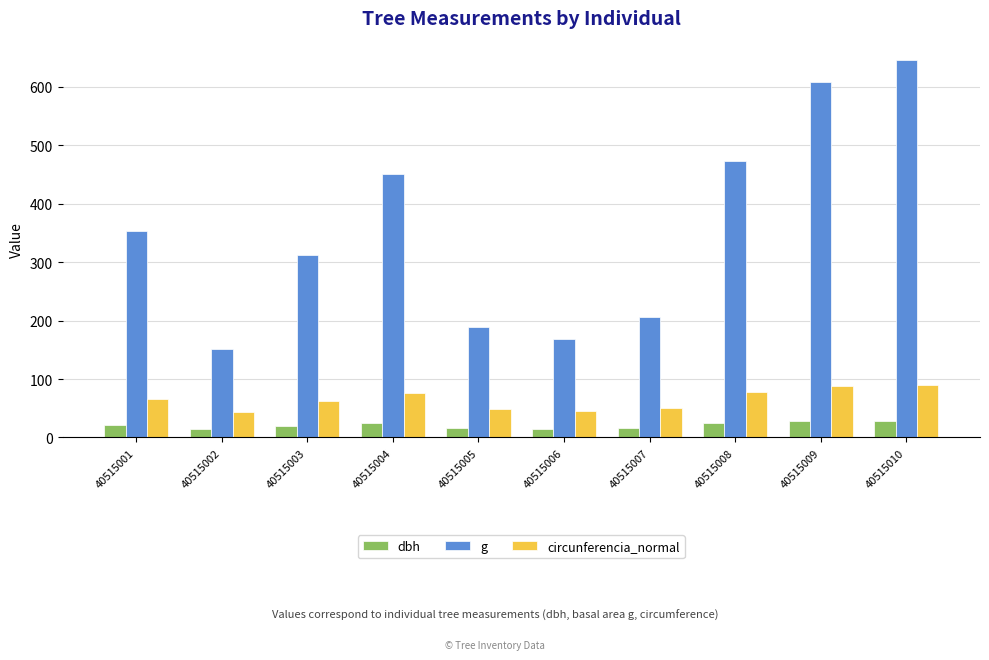

Which series changed the most between 40515005 and 40515008?

g